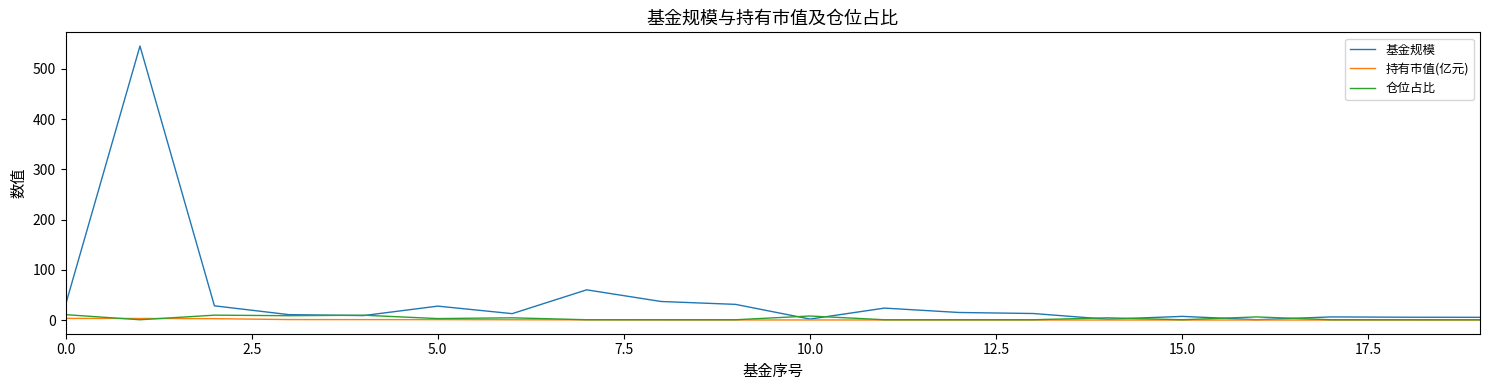

What is the maximum value shown in the chart?

545.4